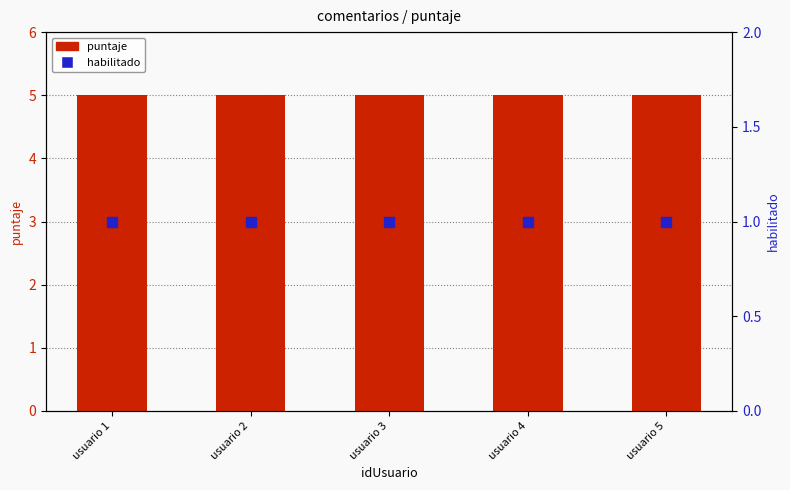

At which category is the sum across all series the highest?

usuario 1